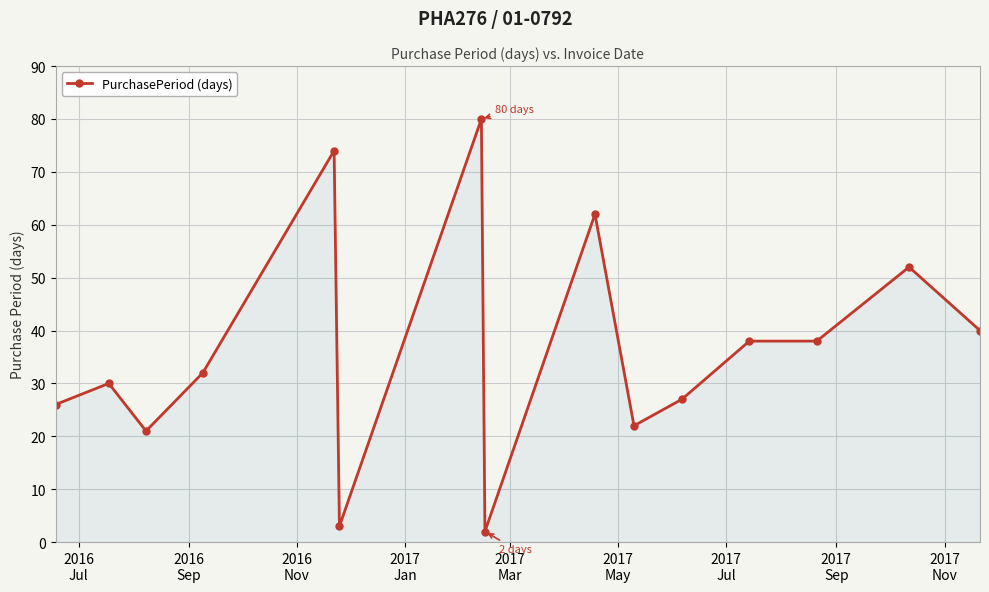

What is the maximum value shown in the chart?

80